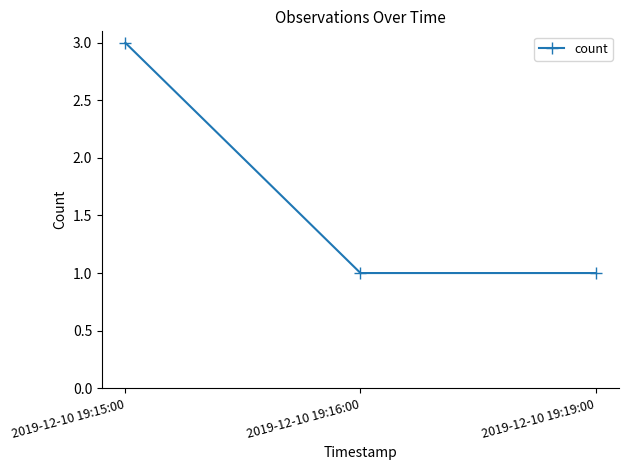

At which category does the chart reach its peak across all series?

2019-12-10 19:15:00